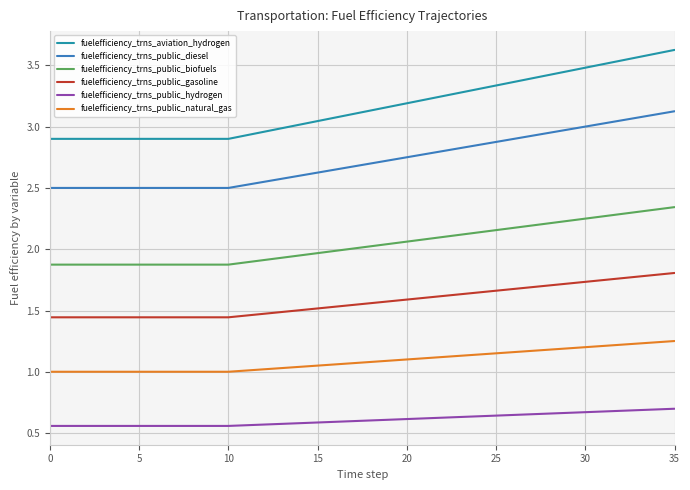

True or false: fuelefficiency_trns_public_hydrogen and fuelefficiency_trns_aviation_hydrogen cross at least once.

False